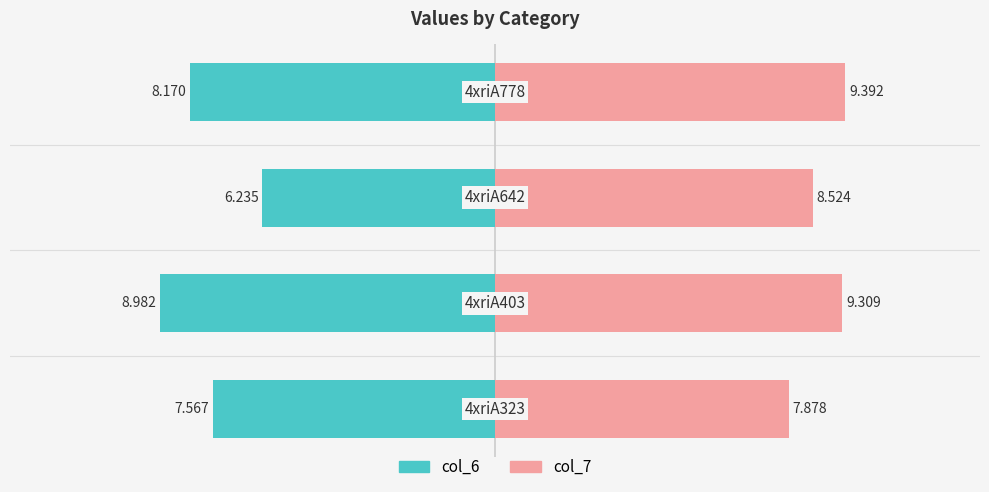

Reading left to right, extract all data points from this chart.

col_6: -7.6	-9.0	-6.2	-8.2
col_7: 7.9	9.3	8.5	9.4